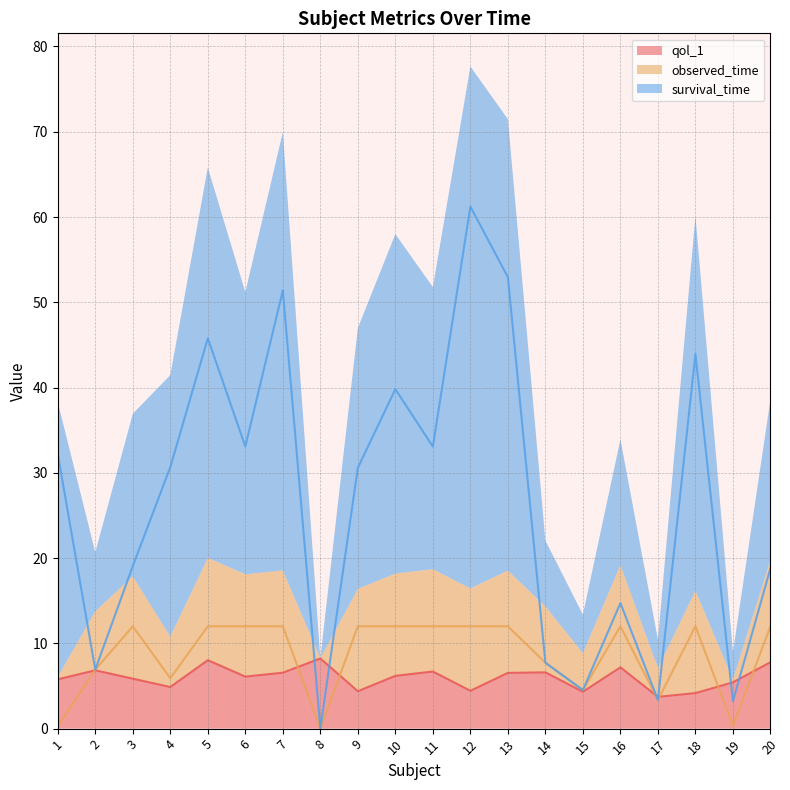

Reading right to left, what are all the values shown in this chart?

qol_1: 20=7.8	19=5.4	18=4.2	17=3.7	16=7.2	15=4.3	14=6.6	13=6.5	12=4.4	11=6.7	10=6.2	9=4.4	8=8.2	7=6.6	6=6.1	5=8.0	4=4.9	3=5.9	2=6.8	1=5.8
observed_time: 20=12.0	19=0.3	18=12.0	17=3.4	16=12.0	15=4.5	14=7.7	13=12.0	12=12.0	11=12.0	10=12.0	9=12.0	8=0.0	7=12.0	6=12.0	5=12.0	4=5.9	3=12.0	2=6.9	1=0.3
survival_time: 20=18.8	19=3.2	18=43.9	17=3.4	16=14.7	15=4.5	14=7.7	13=52.9	12=61.2	11=33.1	10=39.8	9=30.6	8=0.0	7=51.4	6=33.1	5=45.8	4=30.7	3=19.1	2=6.9	1=32.2